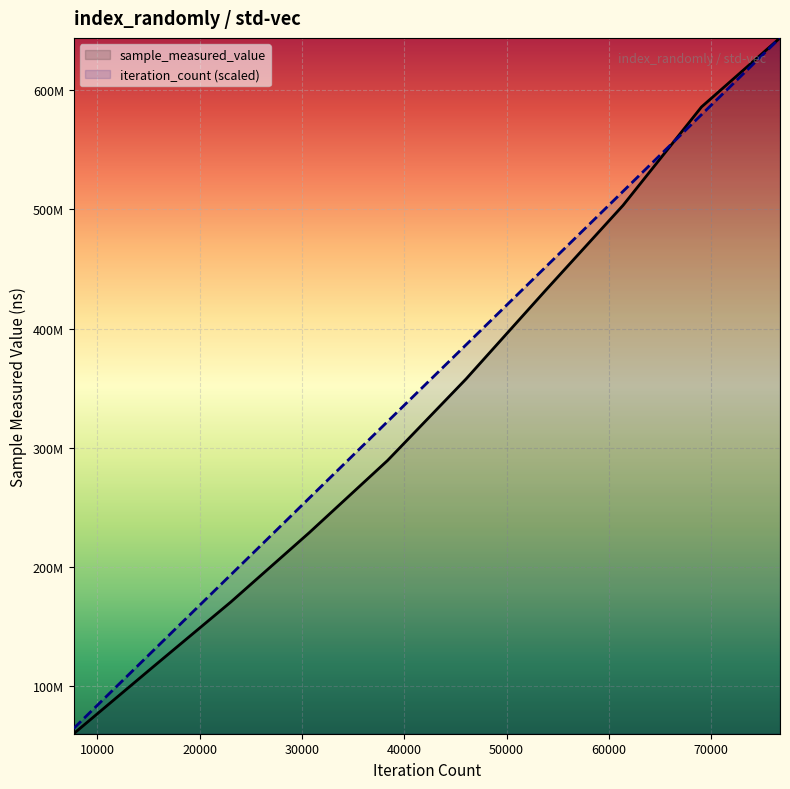

Is the value of iteration_count at 69066 greater than the value of sample_measured_value at 15348?

Yes